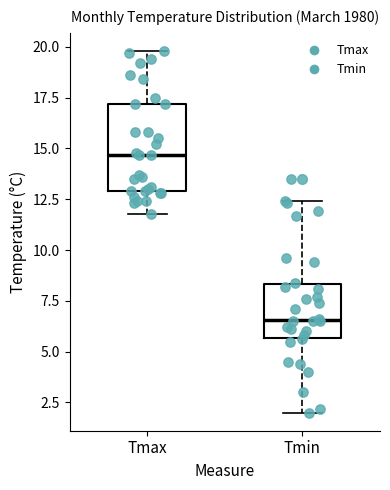

Reading left to right, transcribe this box plot: for each box, give where its median line is, the range the box spans, and where its two whiskers end, as read against the y-axis. The values are not printed on the chart, so give them approximately, as read against the axis.

Tmax: median 14.5, box 13.0 to 17.0, whiskers 12.0 to 20.0
Tmin: median 6.5, box 5.5 to 8.5, whiskers 2.0 to 12.5